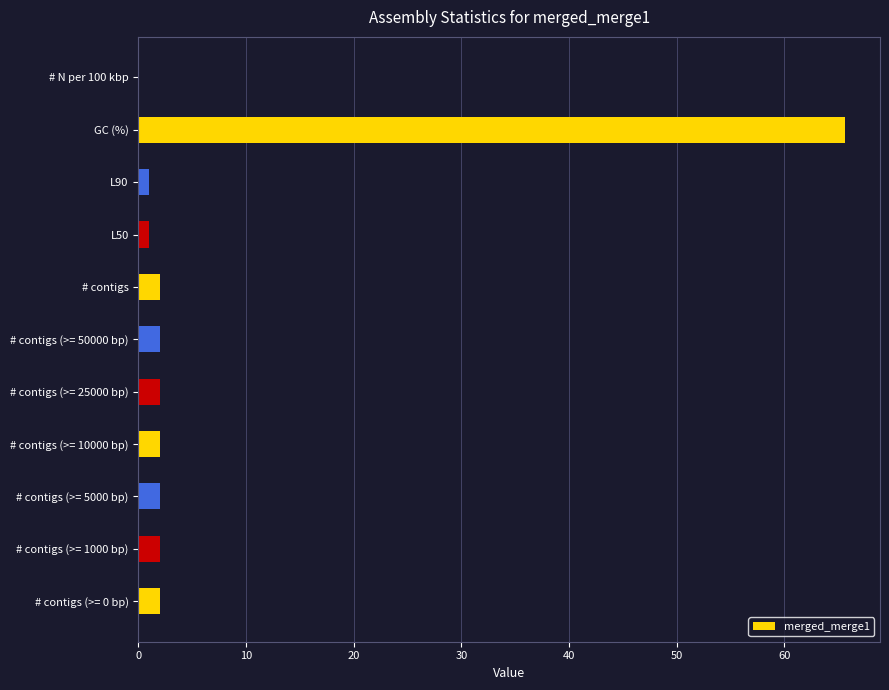

What is the maximum value shown in the chart?

65.6